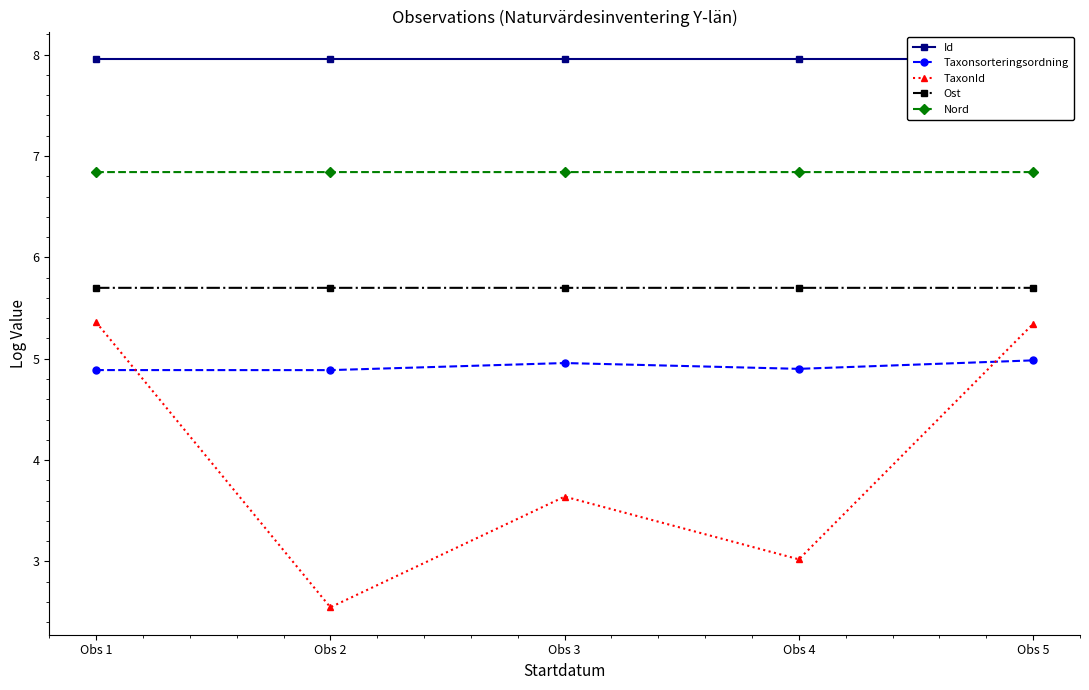

What is the sum of the Nord values at Obs 5 and Obs 1?

13.7